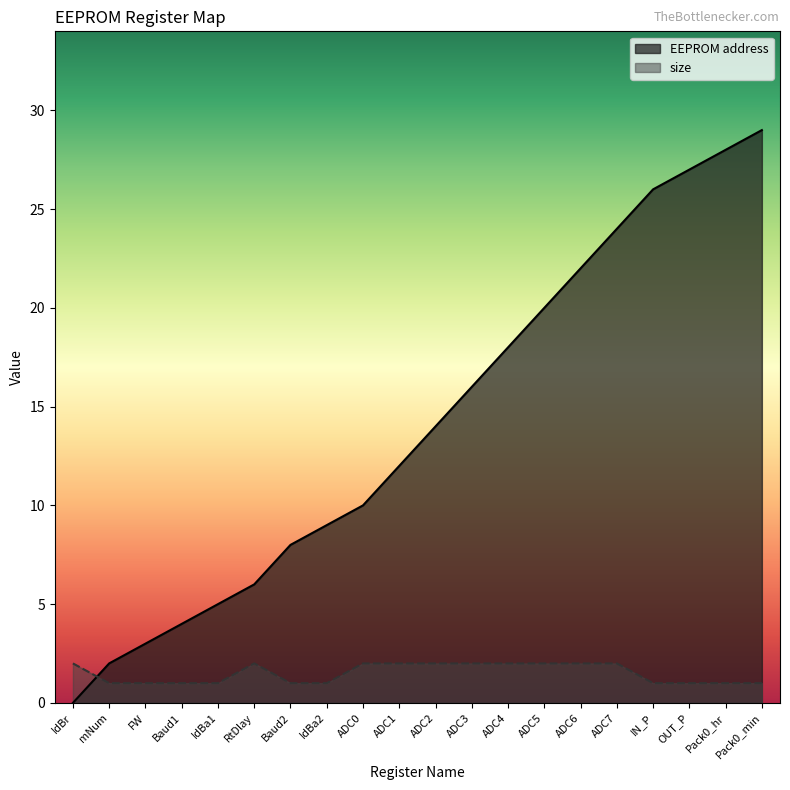

What is the label of the 5th point from the left?

IdBa1